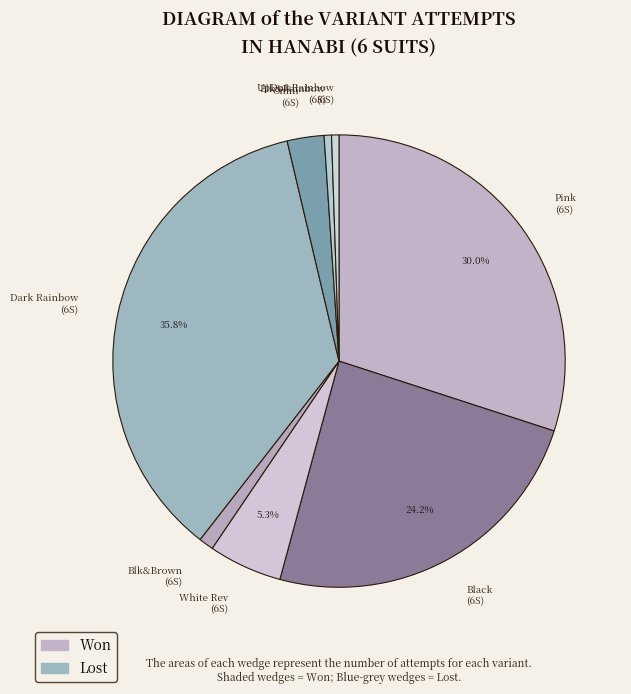

Which slice is the largest?

Dark Rainbow (6S)